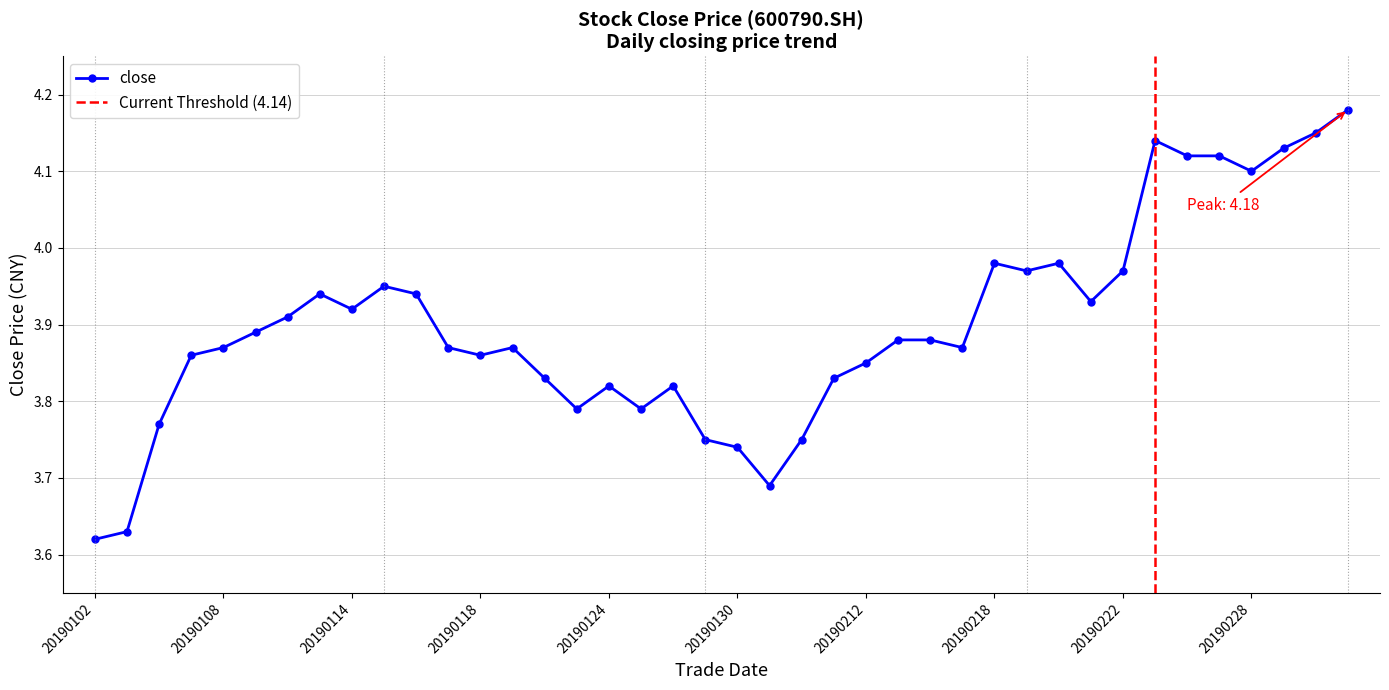

The chart shows a value of 1.8 at 20190104. True or false?

False